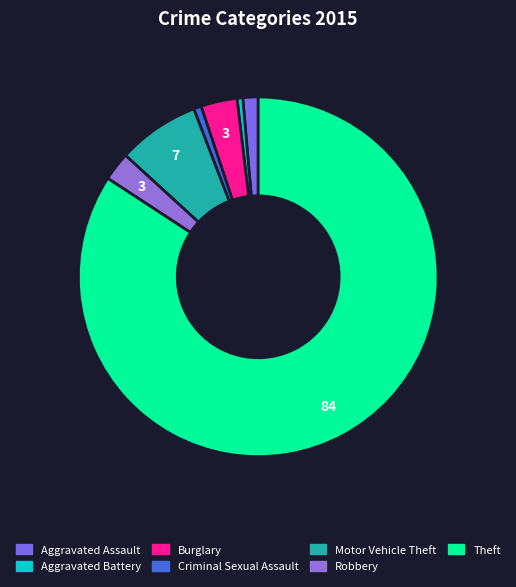

How many slices are in this pie chart?

7